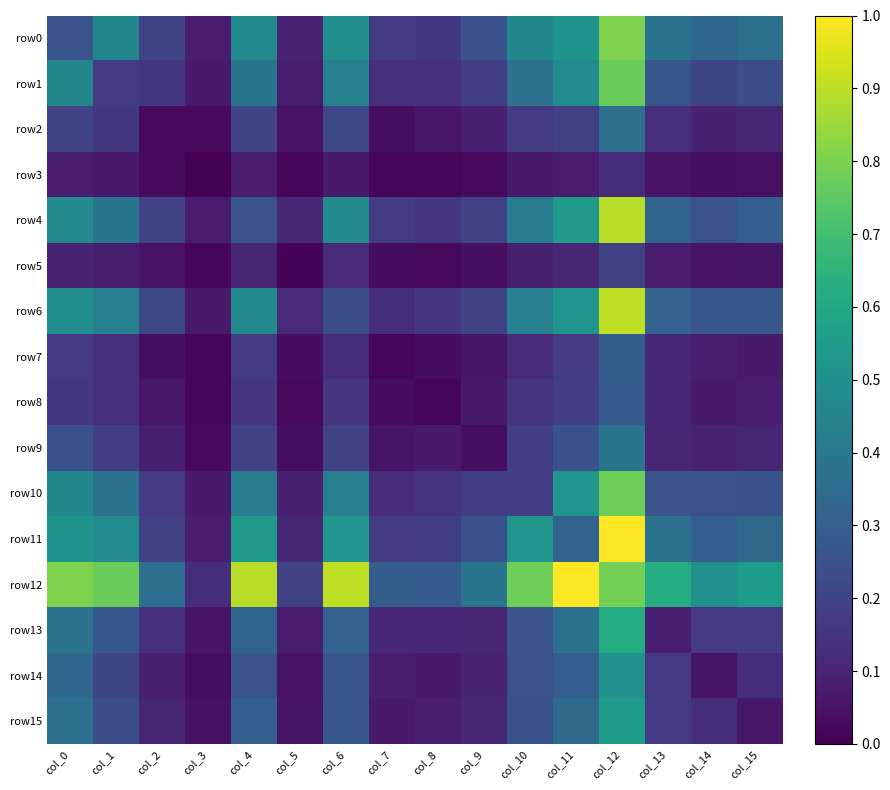

Reading left to right, list all the values displayed in this chart.

row0: col_0=0.3	col_1=0.5	col_2=0.2	col_3=0.1	col_4=0.5	col_5=0.1	col_6=0.5	col_7=0.2	col_8=0.2	col_9=0.3	col_10=0.5	col_11=0.5	col_12=0.8	col_13=0.4	col_14=0.3	col_15=0.4
row1: col_0=0.5	col_1=0.2	col_2=0.2	col_3=0.1	col_4=0.4	col_5=0.1	col_6=0.4	col_7=0.1	col_8=0.1	col_9=0.2	col_10=0.4	col_11=0.5	col_12=0.8	col_13=0.3	col_14=0.2	col_15=0.2
row2: col_0=0.2	col_1=0.2	col_2=0.0	col_3=0.0	col_4=0.2	col_5=0.0	col_6=0.2	col_7=0.0	col_8=0.1	col_9=0.1	col_10=0.2	col_11=0.2	col_12=0.4	col_13=0.1	col_14=0.1	col_15=0.1
row3: col_0=0.1	col_1=0.1	col_2=0.0	col_3=0.0	col_4=0.1	col_5=0.0	col_6=0.1	col_7=0.0	col_8=0.0	col_9=0.0	col_10=0.1	col_11=0.1	col_12=0.1	col_13=0.1	col_14=0.0	col_15=0.0
row4: col_0=0.5	col_1=0.4	col_2=0.2	col_3=0.1	col_4=0.3	col_5=0.1	col_6=0.5	col_7=0.2	col_8=0.2	col_9=0.2	col_10=0.4	col_11=0.5	col_12=0.9	col_13=0.3	col_14=0.3	col_15=0.3
row5: col_0=0.1	col_1=0.1	col_2=0.0	col_3=0.0	col_4=0.1	col_5=0.0	col_6=0.1	col_7=0.0	col_8=0.0	col_9=0.0	col_10=0.1	col_11=0.1	col_12=0.2	col_13=0.1	col_14=0.1	col_15=0.1
row6: col_0=0.5	col_1=0.4	col_2=0.2	col_3=0.1	col_4=0.5	col_5=0.1	col_6=0.2	col_7=0.1	col_8=0.2	col_9=0.2	col_10=0.4	col_11=0.5	col_12=0.9	col_13=0.3	col_14=0.3	col_15=0.3
row7: col_0=0.2	col_1=0.1	col_2=0.0	col_3=0.0	col_4=0.2	col_5=0.0	col_6=0.1	col_7=0.0	col_8=0.0	col_9=0.1	col_10=0.1	col_11=0.2	col_12=0.3	col_13=0.1	col_14=0.1	col_15=0.1
row8: col_0=0.2	col_1=0.1	col_2=0.1	col_3=0.0	col_4=0.2	col_5=0.0	col_6=0.2	col_7=0.0	col_8=0.0	col_9=0.1	col_10=0.2	col_11=0.2	col_12=0.3	col_13=0.1	col_14=0.1	col_15=0.1
row9: col_0=0.3	col_1=0.2	col_2=0.1	col_3=0.0	col_4=0.2	col_5=0.0	col_6=0.2	col_7=0.1	col_8=0.1	col_9=0.0	col_10=0.2	col_11=0.3	col_12=0.4	col_13=0.1	col_14=0.1	col_15=0.1
row10: col_0=0.5	col_1=0.4	col_2=0.2	col_3=0.1	col_4=0.4	col_5=0.1	col_6=0.4	col_7=0.1	col_8=0.2	col_9=0.2	col_10=0.2	col_11=0.5	col_12=0.8	col_13=0.3	col_14=0.3	col_15=0.3
row11: col_0=0.5	col_1=0.5	col_2=0.2	col_3=0.1	col_4=0.5	col_5=0.1	col_6=0.5	col_7=0.2	col_8=0.2	col_9=0.3	col_10=0.5	col_11=0.3	col_12=1.0	col_13=0.4	col_14=0.3	col_15=0.3
row12: col_0=0.8	col_1=0.8	col_2=0.4	col_3=0.1	col_4=0.9	col_5=0.2	col_6=0.9	col_7=0.3	col_8=0.3	col_9=0.4	col_10=0.8	col_11=1.0	col_12=0.8	col_13=0.6	col_14=0.5	col_15=0.5
row13: col_0=0.4	col_1=0.3	col_2=0.1	col_3=0.1	col_4=0.3	col_5=0.1	col_6=0.3	col_7=0.1	col_8=0.1	col_9=0.1	col_10=0.3	col_11=0.4	col_12=0.6	col_13=0.1	col_14=0.2	col_15=0.2
row14: col_0=0.3	col_1=0.2	col_2=0.1	col_3=0.0	col_4=0.3	col_5=0.1	col_6=0.3	col_7=0.1	col_8=0.1	col_9=0.1	col_10=0.3	col_11=0.3	col_12=0.5	col_13=0.2	col_14=0.1	col_15=0.1
row15: col_0=0.4	col_1=0.2	col_2=0.1	col_3=0.0	col_4=0.3	col_5=0.1	col_6=0.3	col_7=0.1	col_8=0.1	col_9=0.1	col_10=0.3	col_11=0.3	col_12=0.5	col_13=0.2	col_14=0.1	col_15=0.1